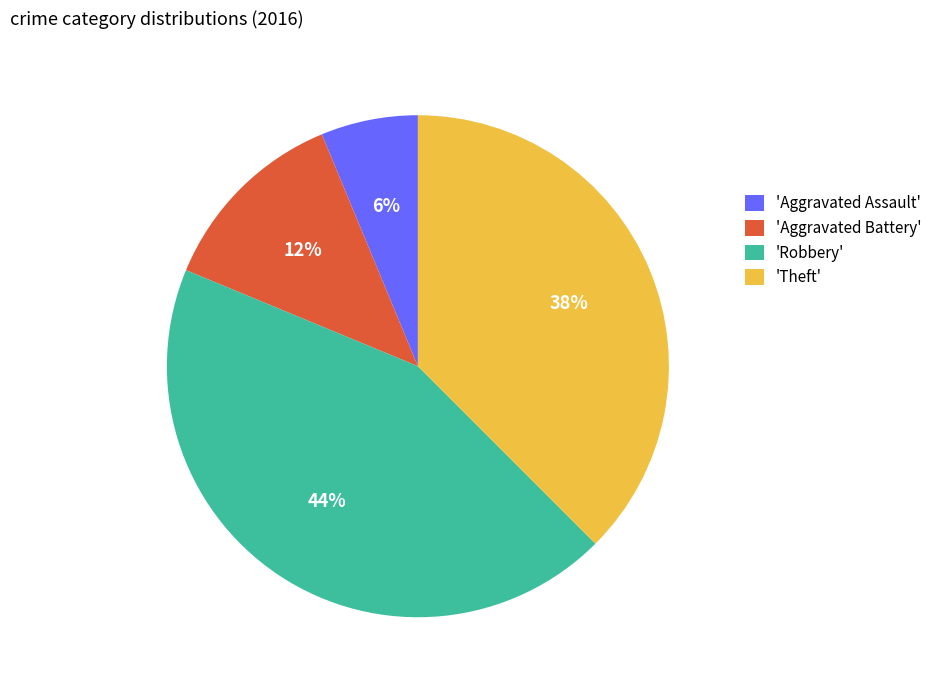

How many slices are in this pie chart?

4